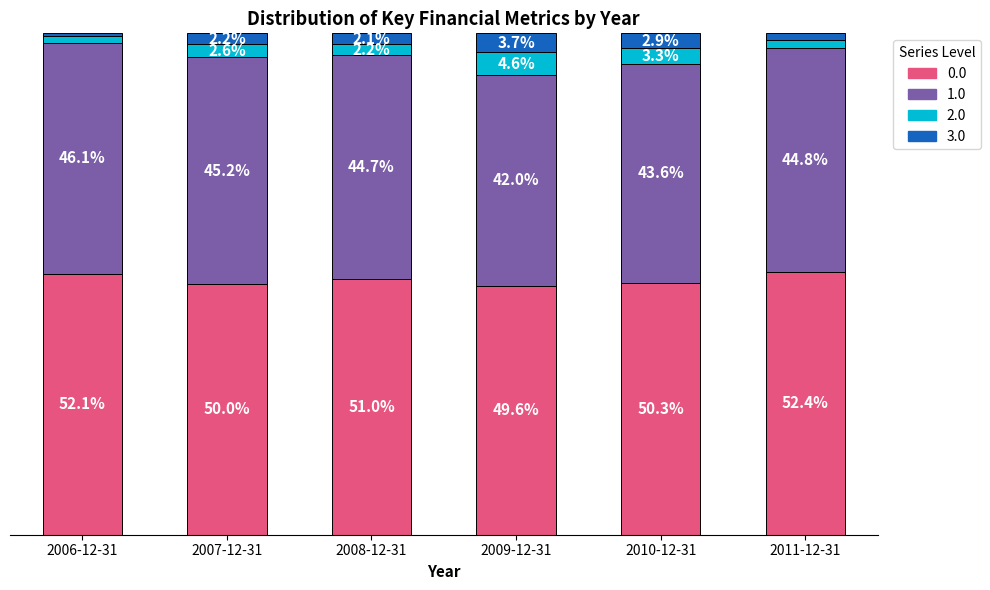

Does the chart contain any negative values?

No